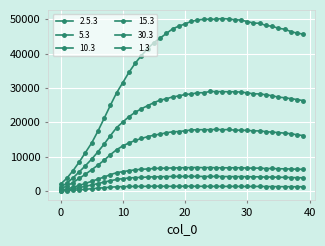

How many data points in 5.3 are less than 6585?

20